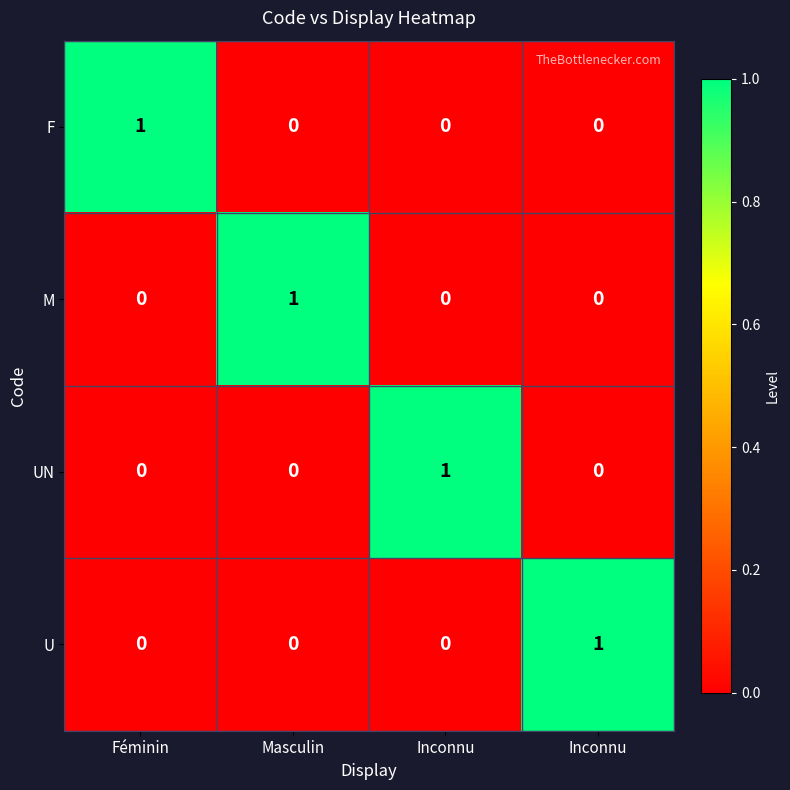

At how many categories does at least one series exceed 0?

4